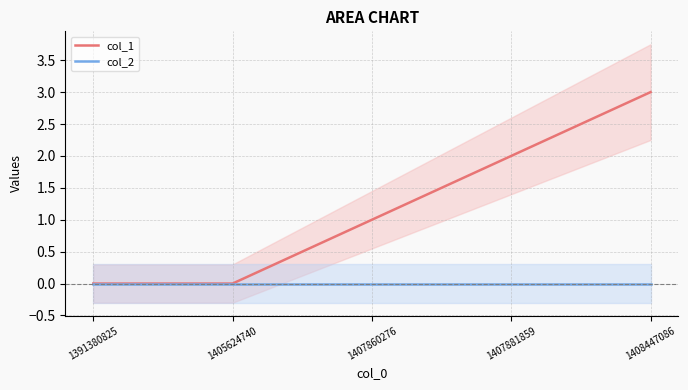

True or false: col_1 and col_2 cross at least once.

False